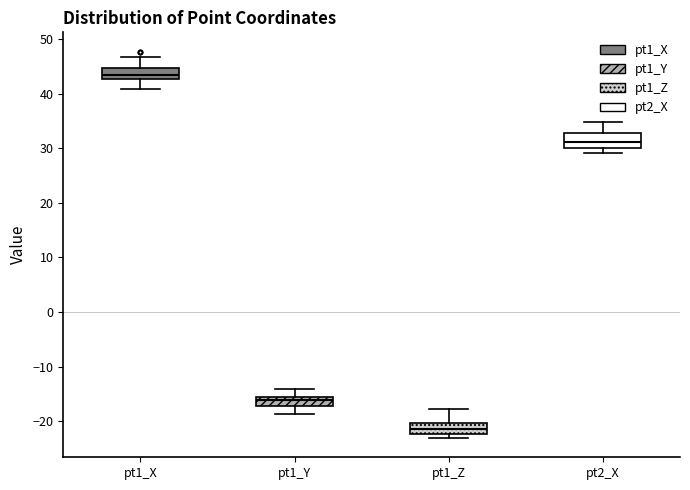

Reading left to right, transcribe this box plot: for each box, give where its median line is, the range the box spans, and where its two whiskers end, as read against the y-axis. The values are not printed on the chart, so give them approximately, as read against the axis.

pt1_X: median 43 (inside the box), box 43 to 45, whiskers 41 to 47
pt1_Y: median -16 (just below the box's upper edge), box -17 to -16, whiskers -19 to -14
pt1_Z: median -21, box -22 to -20, whiskers -23 to -18
pt2_X: median 31, box 30 to 33, whiskers 29 to 35